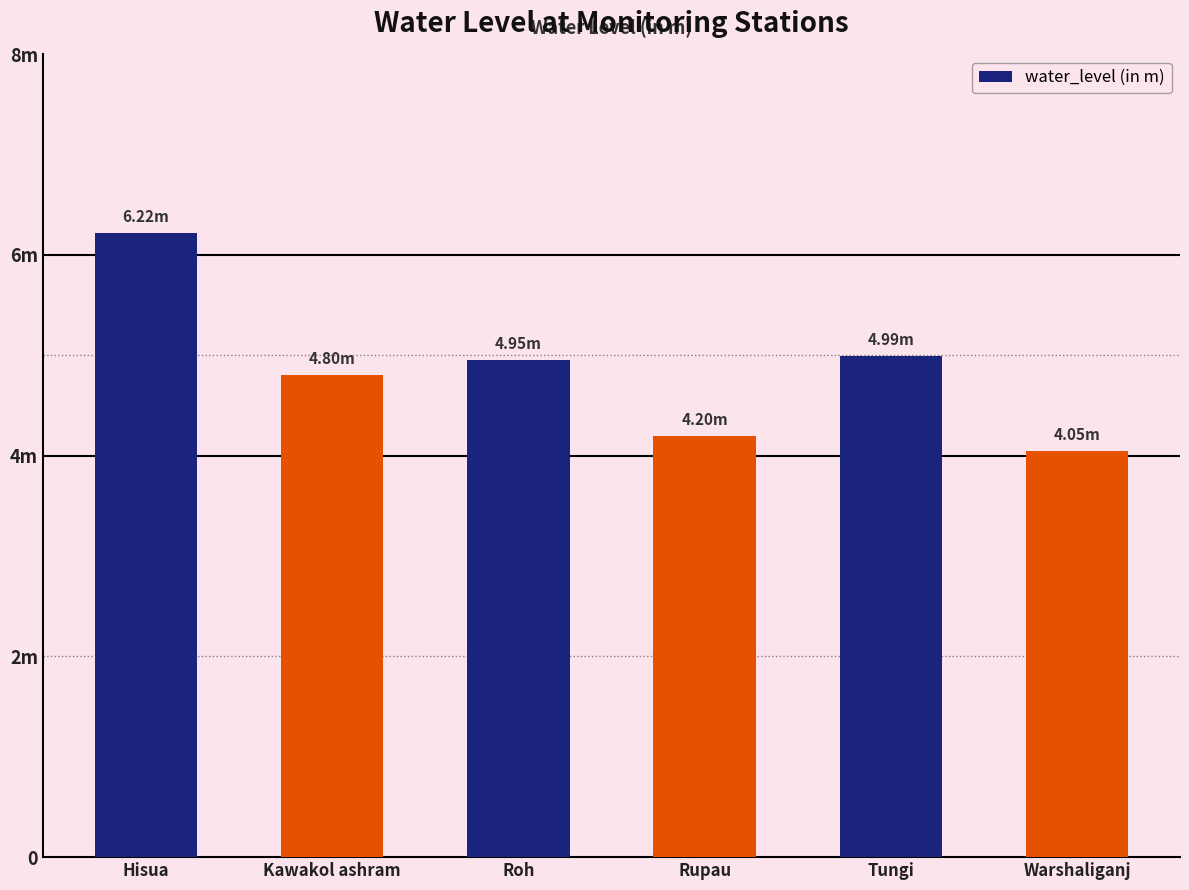

Rank the categories by value from lowest to highest.

Warshaliganj, Rupau, Kawakol ashram, Roh, Tungi, Hisua